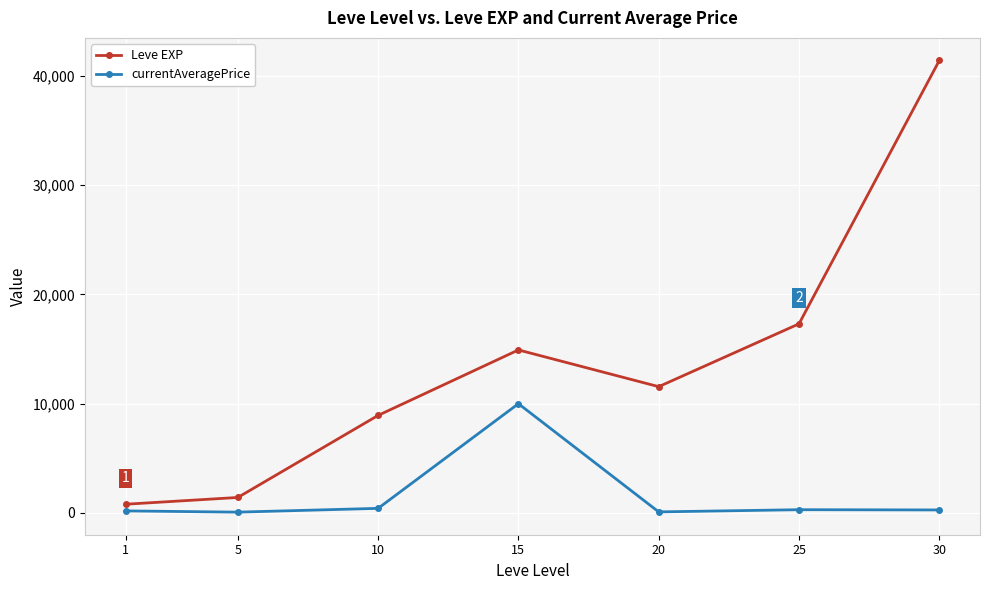

True or false: currentAveragePrice and Leve EXP cross at least once.

False